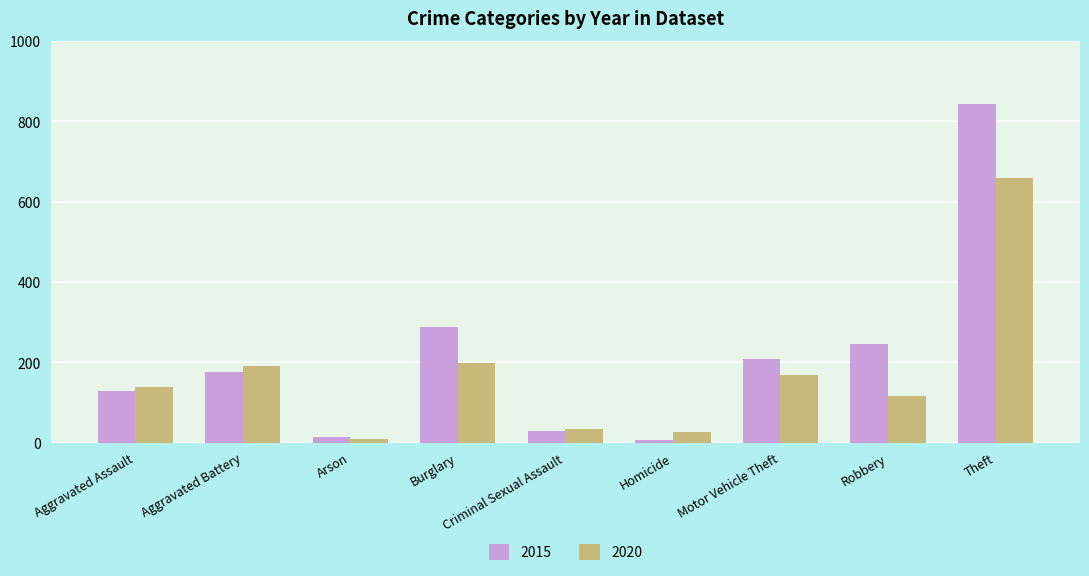

What is the average value of the 2015 series?

215